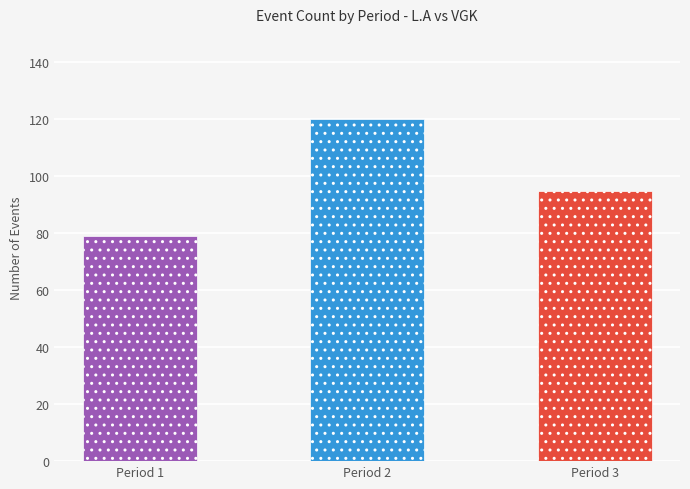

Where is the data nearest to the value 99?

Period 3